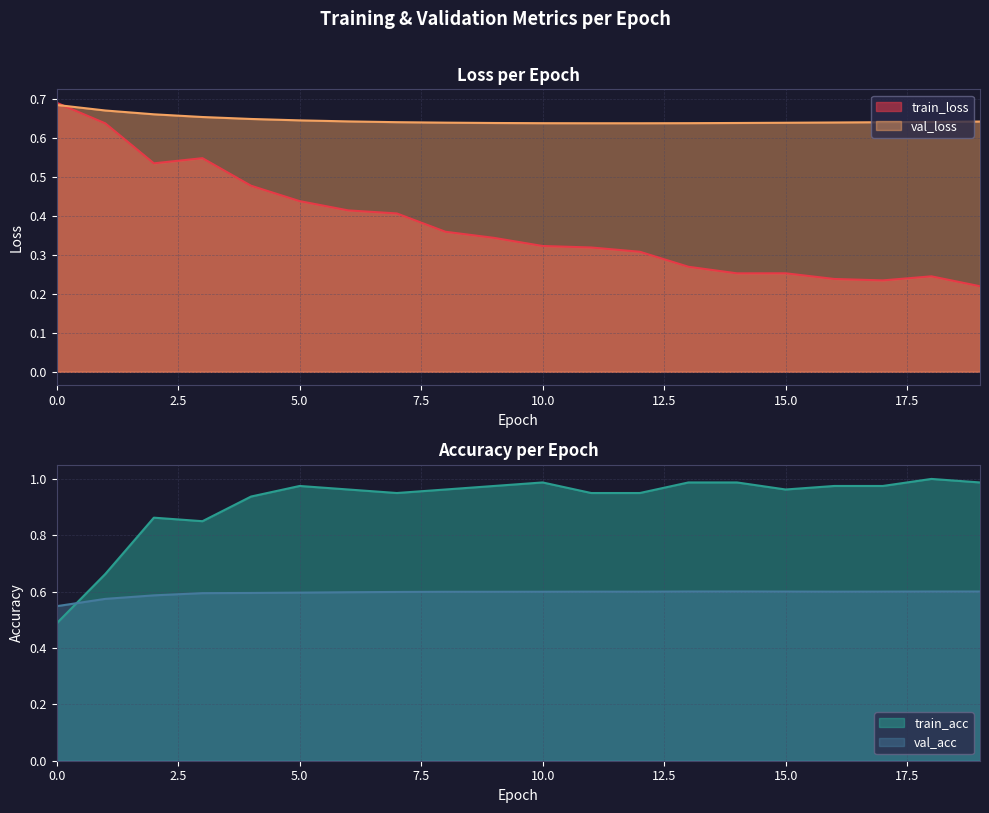

Which series has the largest total across all categories?

train_acc